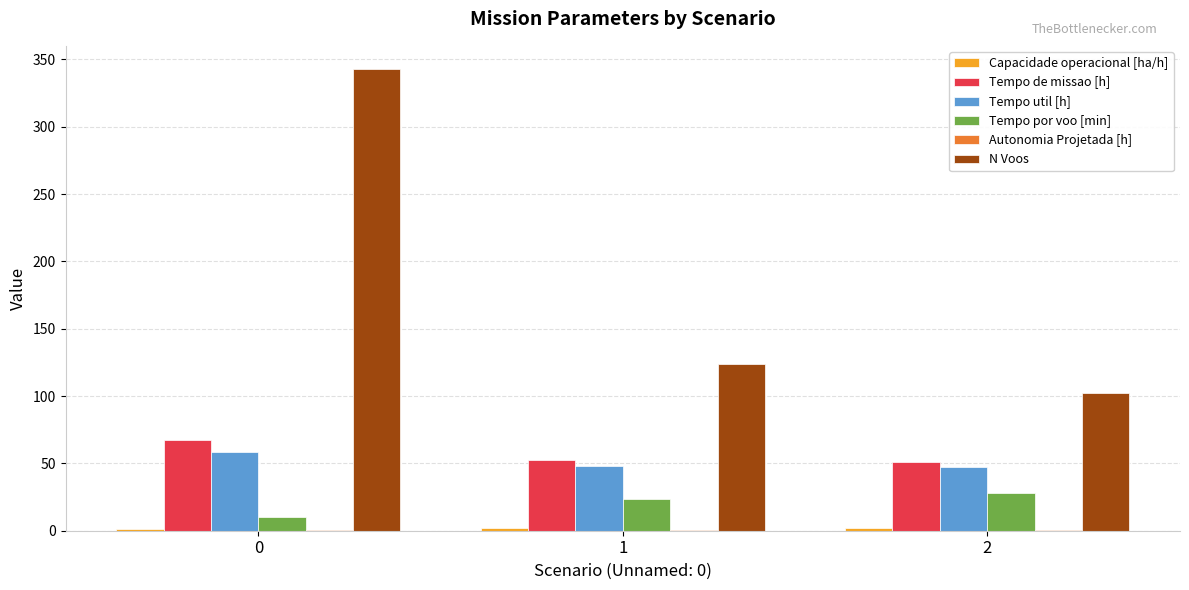

The Tempo de missao [h] series shows 67.2 at 0. True or false?

True